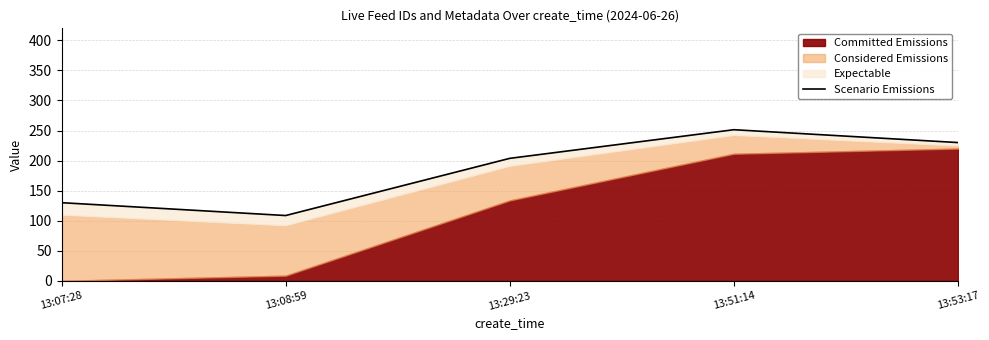

Where is the data nearest to the value 180?

13:29:23